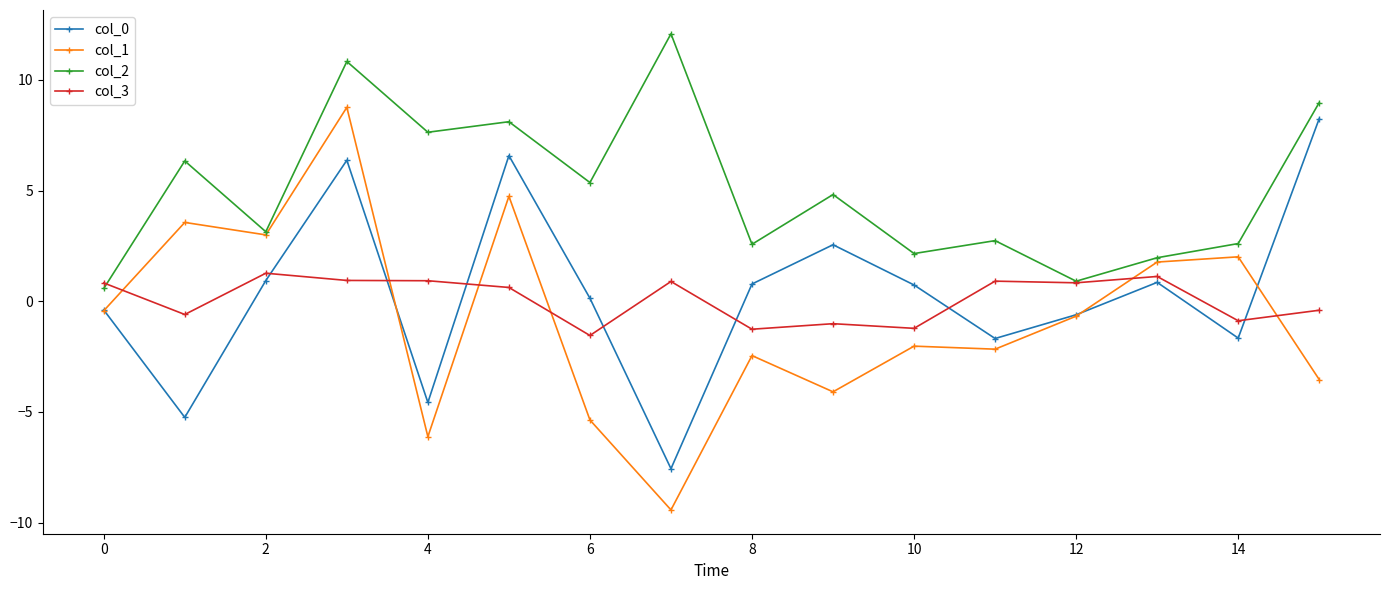

How many values in col_3 are below zero?

7